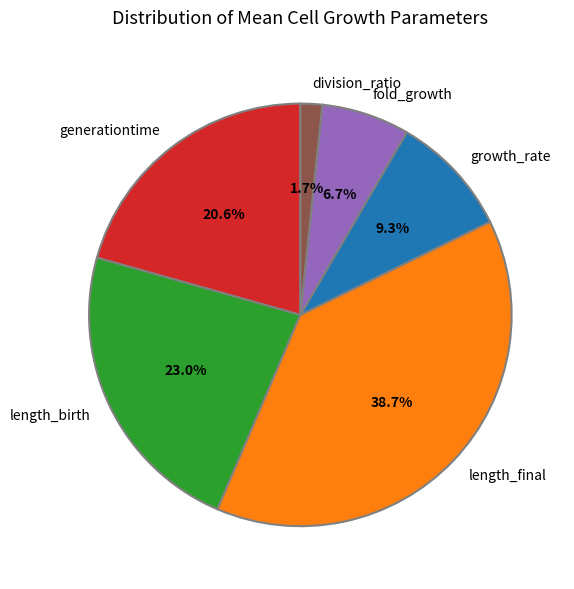

The growth_rate slice represents 9% of the pie. True or false?

True